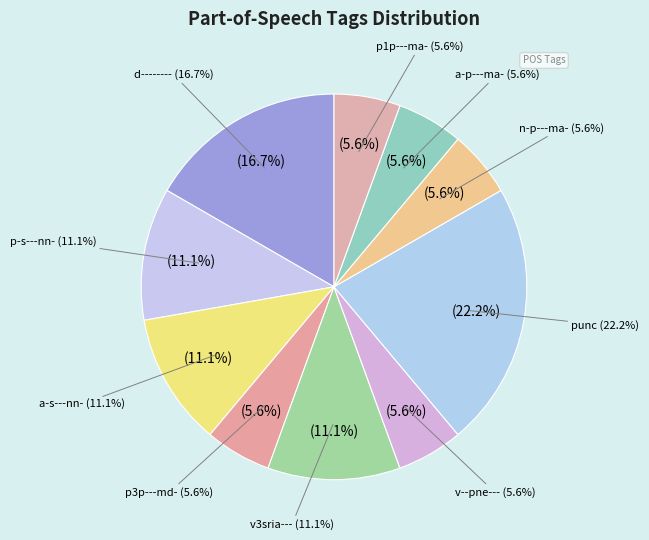

What is the change in value from p-s---nn- to p3p---md-?

-1